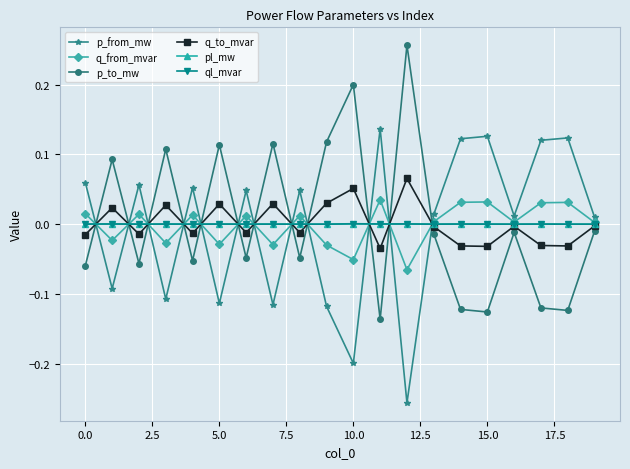

True or false: p_from_mw has more than 0 interior local peaks.

True